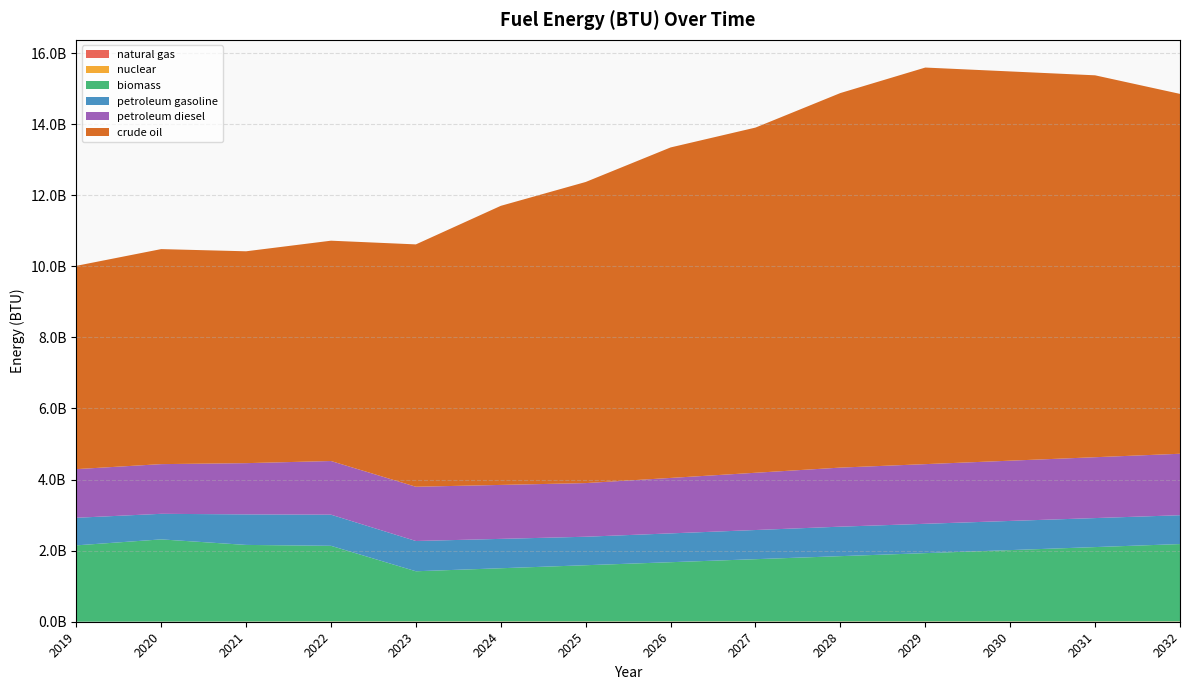

Reading left to right, transcribe all the data shown in this chart.

natural gas: 1061239.0	982478.4	999932.6	957971.6	1035432.0	1078575.0	1092956.0	1121718.0	1366195.0	1581910.0	1668196.0	1740101.0	1855149.0	1927054.0
nuclear: 0.0	2801103.8	4663906.7	7023457.2	7023457.2	7023457.2	7023457.2	7023457.2	7023457.2	7023457.2	7023457.2	7023457.2	7023457.2	7023457.2
biomass: 2148057600.0	2313221300.0	2155755550.0	2128149400.0	1412032112.4	1496966374.8	1581900637.2	1666834899.6	1751769162.0	1836703424.4	1921637686.8	2006571949.2	2091506211.6	2176440474.0
petroleum gasoline: 775969620.0	719502132.0	858623600.0	876162744.0	851291027.4	826419310.8	801547594.2	810968699.0	820389803.7	829810908.5	825288778.2	820766647.9	816244517.6	811722387.3
petroleum diesel: 1368893096.9	1398169553.9	1442050588.3	1509924857.0	1526733581.5	1518135725.4	1509537869.3	1560306162.2	1611074455.1	1661842748.0	1678731393.8	1695620039.6	1712508685.4	1729397331.2
crude oil: 5719962008.0	6050220626.0	5961113312.0	6199403858.0	6819344243.8	7852578220.1	8472518605.9	9299105787.0	9712399377.5	10538986558.6	11158926944.4	10952280149.1	10745633353.9	10125692968.1